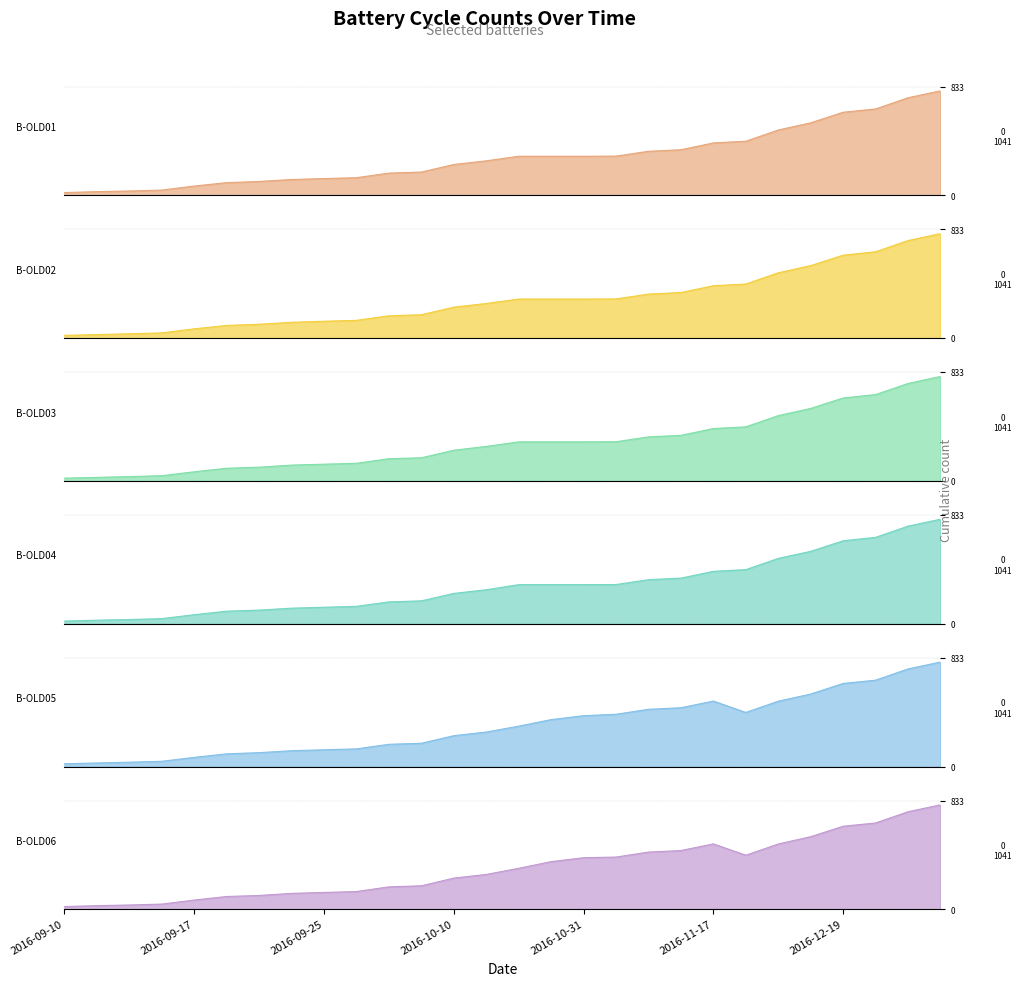

Does the chart display data point markers on the line(s)?

No